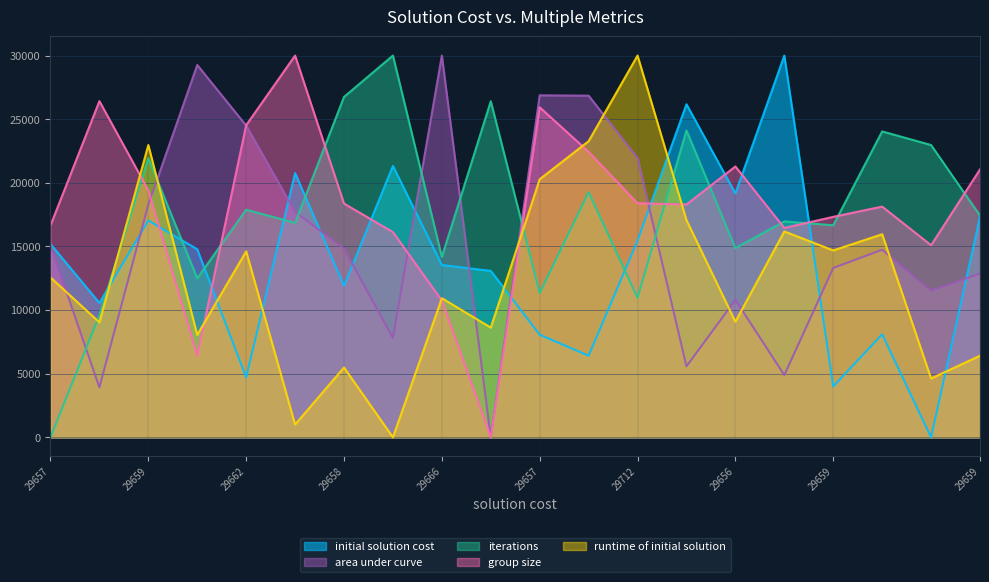

How many lines are shown in the chart?

5